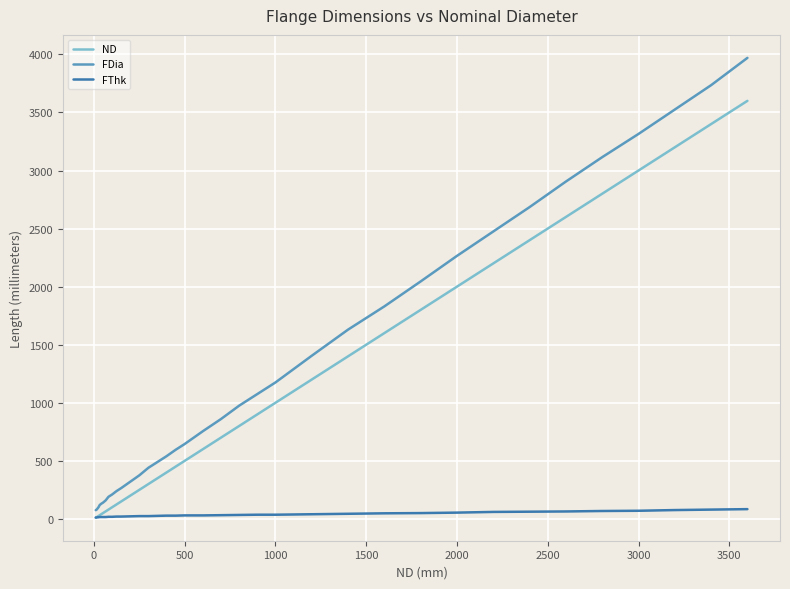

Which series has the largest range (max minus min)?

FDia